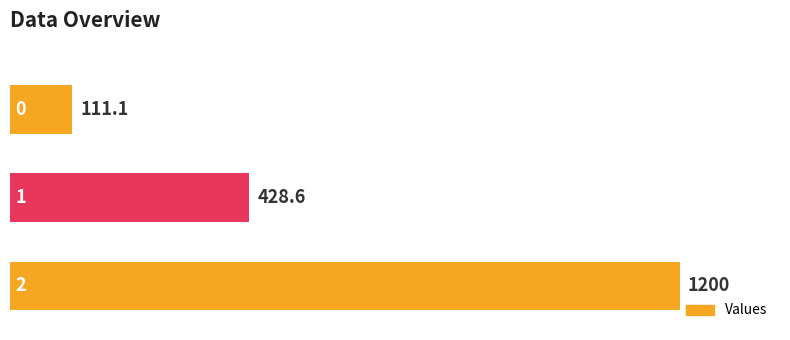

What is the maximum value shown in the chart?

1200.0